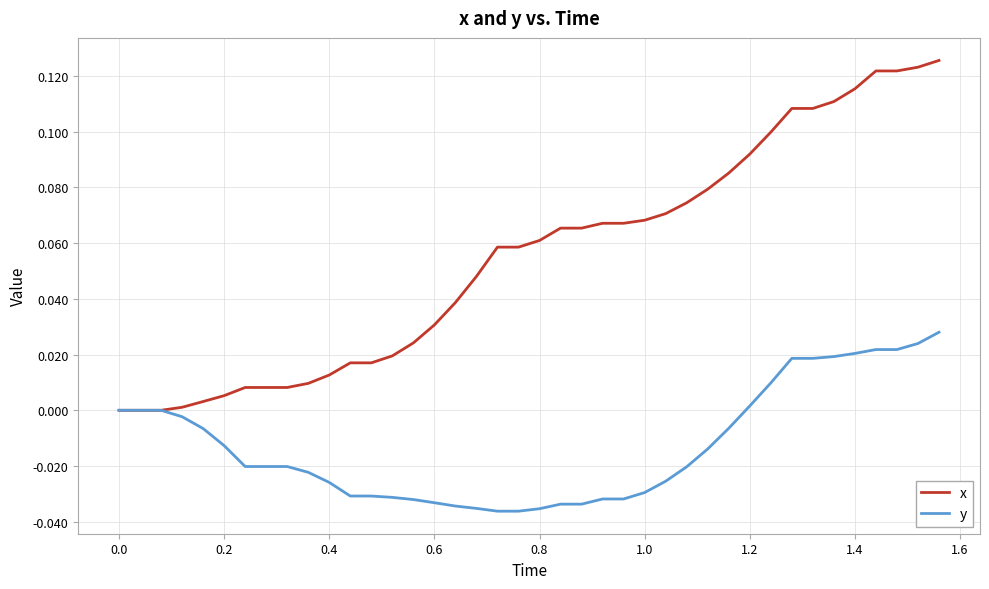

Which series has the largest range (max minus min)?

x